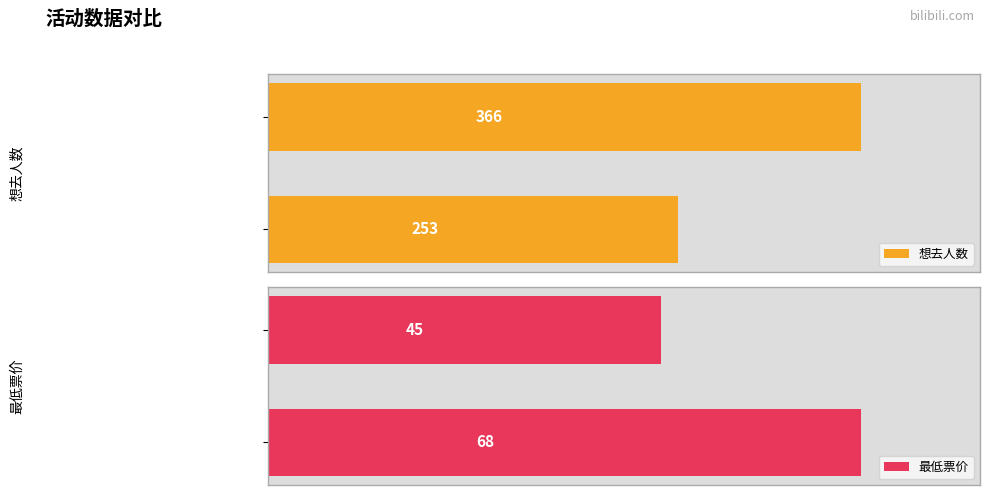

Reading right to left, transcribe all the data shown in this chart.

想去人数: 366	253
最低票价: 45	68